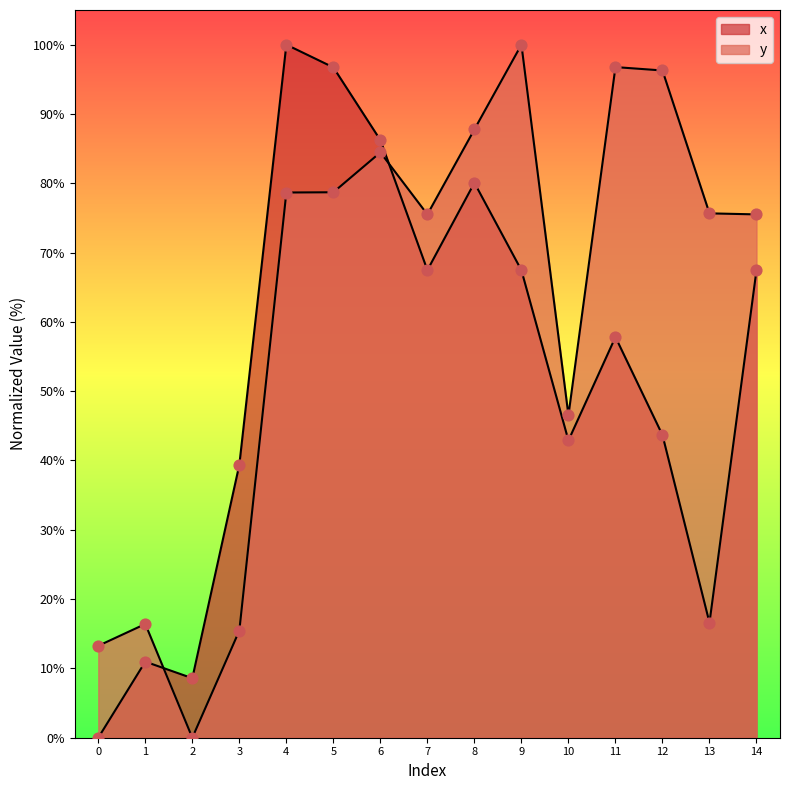

What is the total value across all series at 7?

143.0